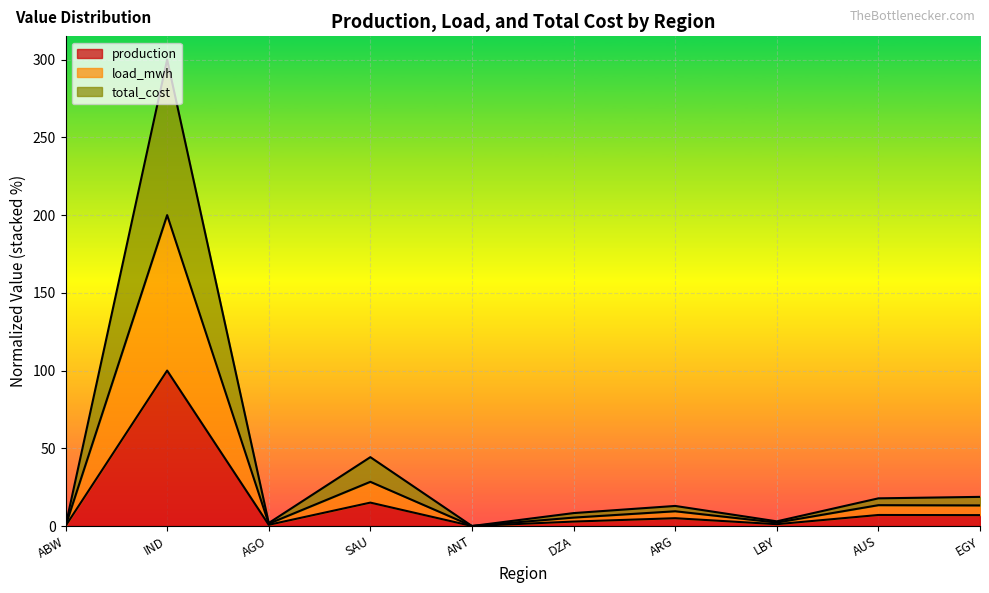

What is the value of the total_cost point at the 4th from the left?

44.3